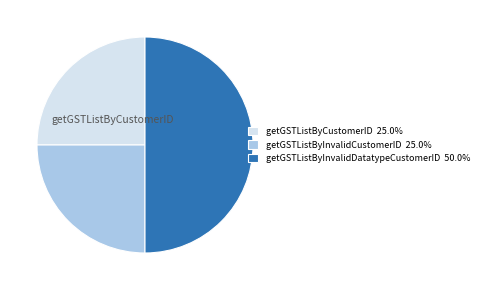

What is the ratio of the value at getGSTListByCustomerID 25.0% to the value at getGSTListByInvalidCustomerID 25.0%?

1.0